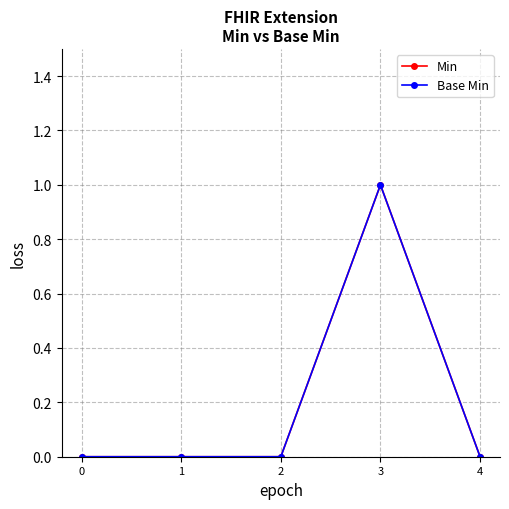

Is it true that Min equals 1 at 3?

False